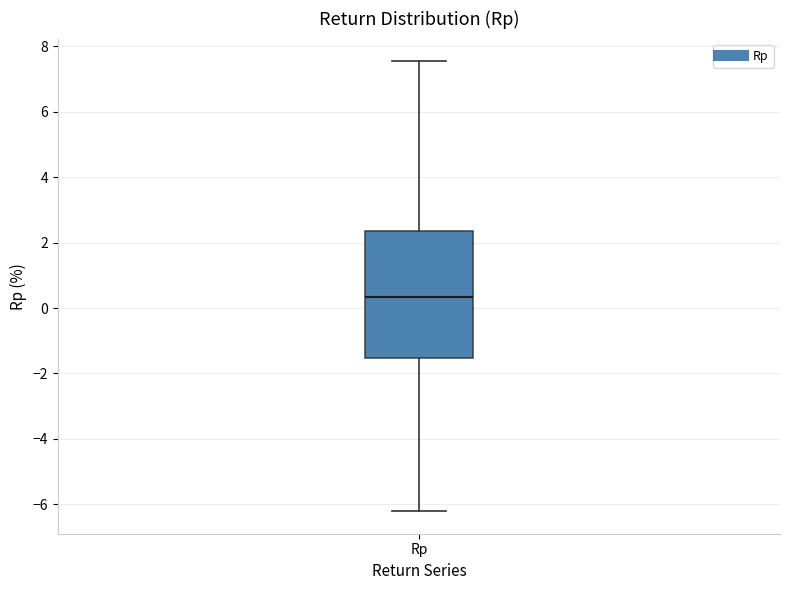

Where does the upper whisker of the box for Rp end on the y-axis? The values are not printed on the chart, so give them approximately, as read against the axis.

7.6